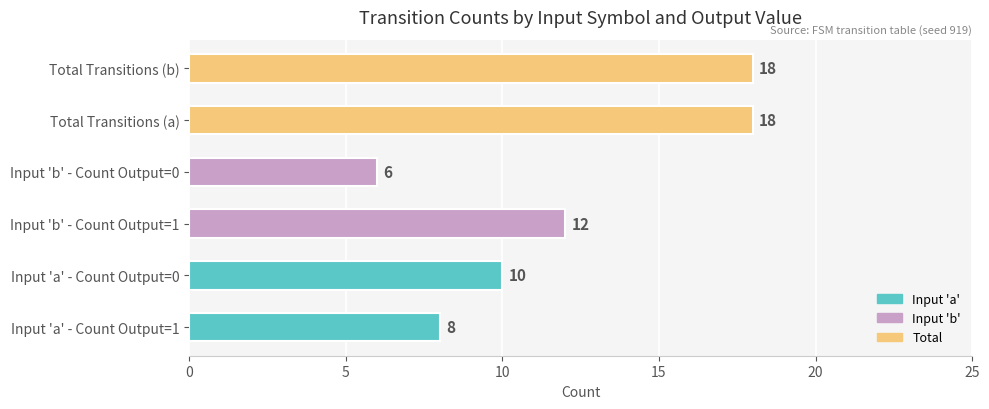

The chart shows a value of 10 at Input 'a' - Count Output=0. True or false?

True